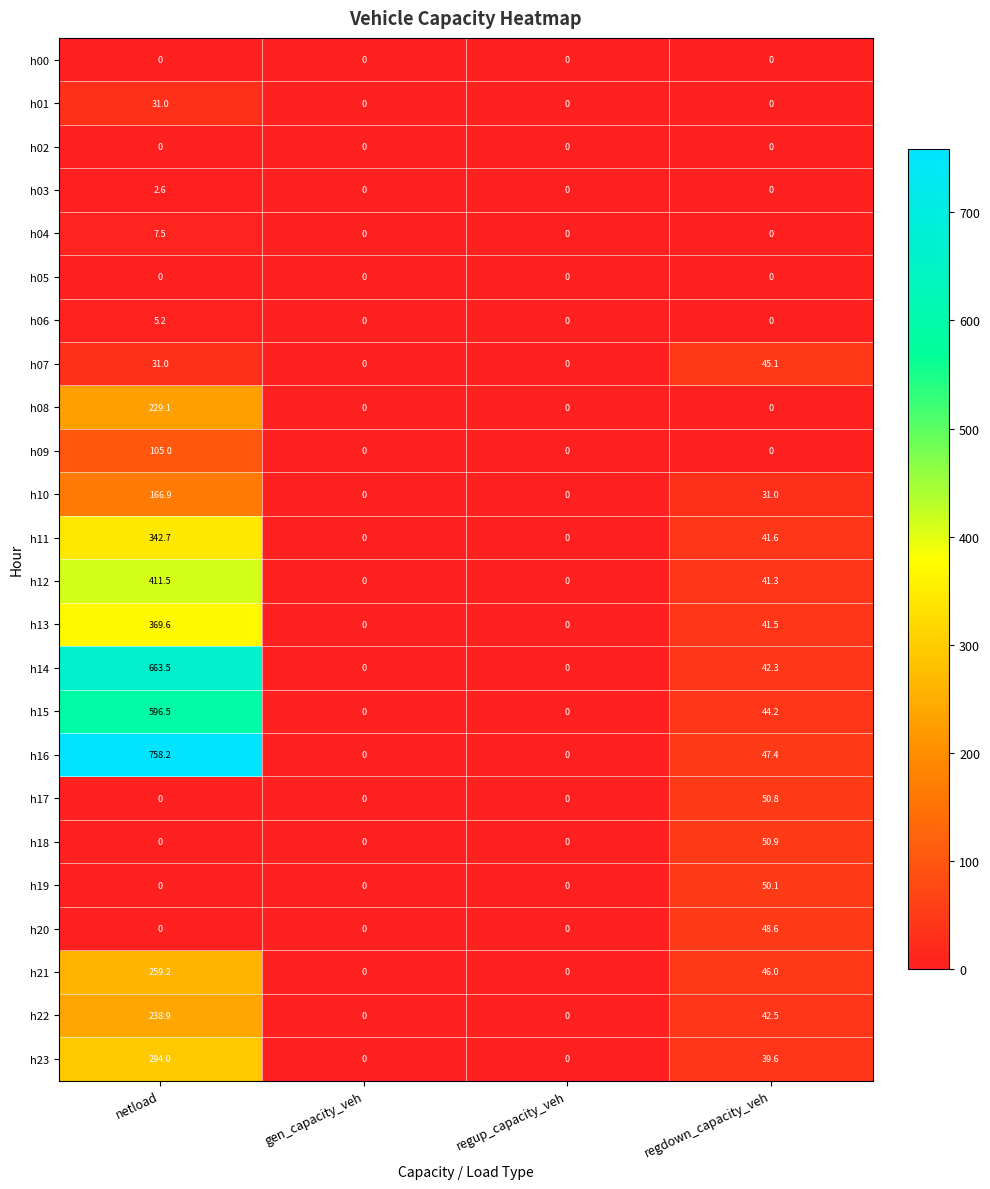

Which category has the highest value across all series?

netload